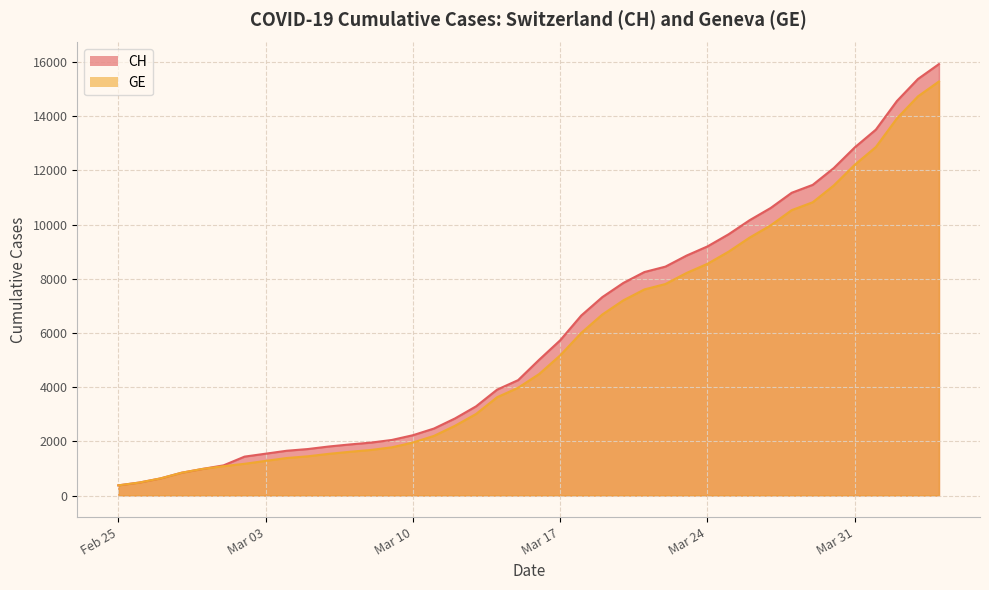

What is the greatest value displayed?

15926